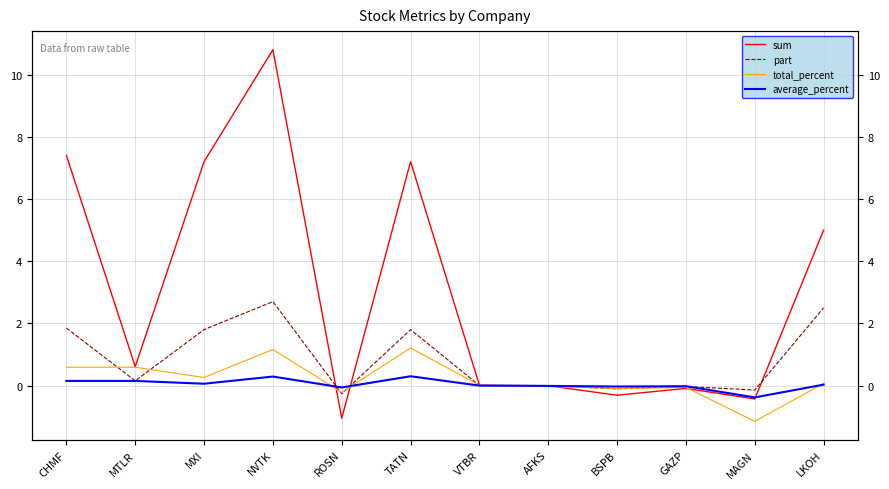

Reading right to left, list all the values displayed in this chart.

sum: LKOH=5.0	MAGN=-0.4	GAZP=-0.1	BSPB=-0.3	AFKS=-0.0	VTBR=0.0	TATN=7.2	ROSN=-1.1	NVTK=10.8	MXI=7.2	MTLR=0.6	CHMF=7.4
part: LKOH=2.5	MAGN=-0.1	GAZP=-0.0	BSPB=-0.1	AFKS=-0.0	VTBR=0.0	TATN=1.8	ROSN=-0.3	NVTK=2.7	MXI=1.8	MTLR=0.2	CHMF=1.9
total_percent: LKOH=0.1	MAGN=-1.1	GAZP=-0.1	BSPB=-0.1	AFKS=-0.0	VTBR=0.0	TATN=1.2	ROSN=-0.2	NVTK=1.2	MXI=0.3	MTLR=0.6	CHMF=0.6
average_percent: LKOH=0.0	MAGN=-0.4	GAZP=-0.0	BSPB=-0.0	AFKS=-0.0	VTBR=0.0	TATN=0.3	ROSN=-0.1	NVTK=0.3	MXI=0.1	MTLR=0.1	CHMF=0.1